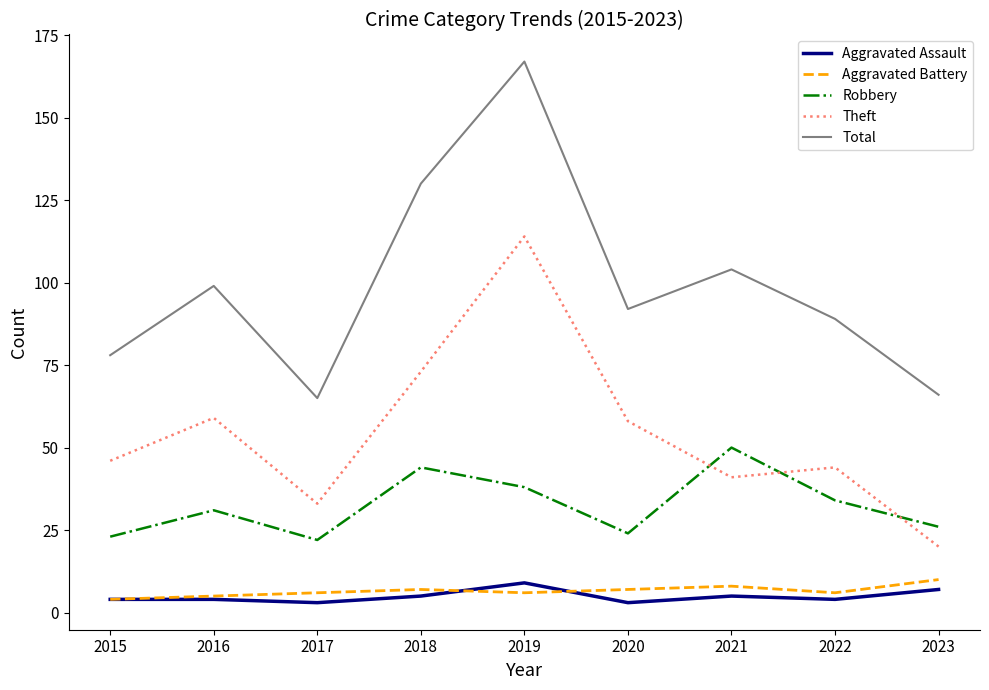

What are all the series names shown in the legend?

Aggravated Assault, Aggravated Battery, Robbery, Theft, Total